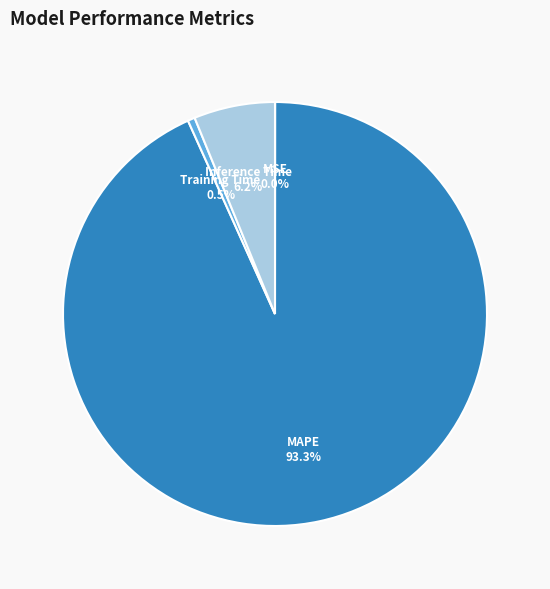

Does any single category account for the majority?

Yes